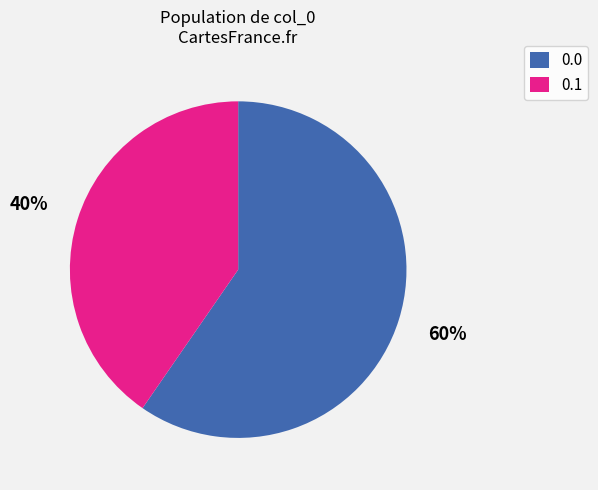

Count the number of slices in the pie.

2